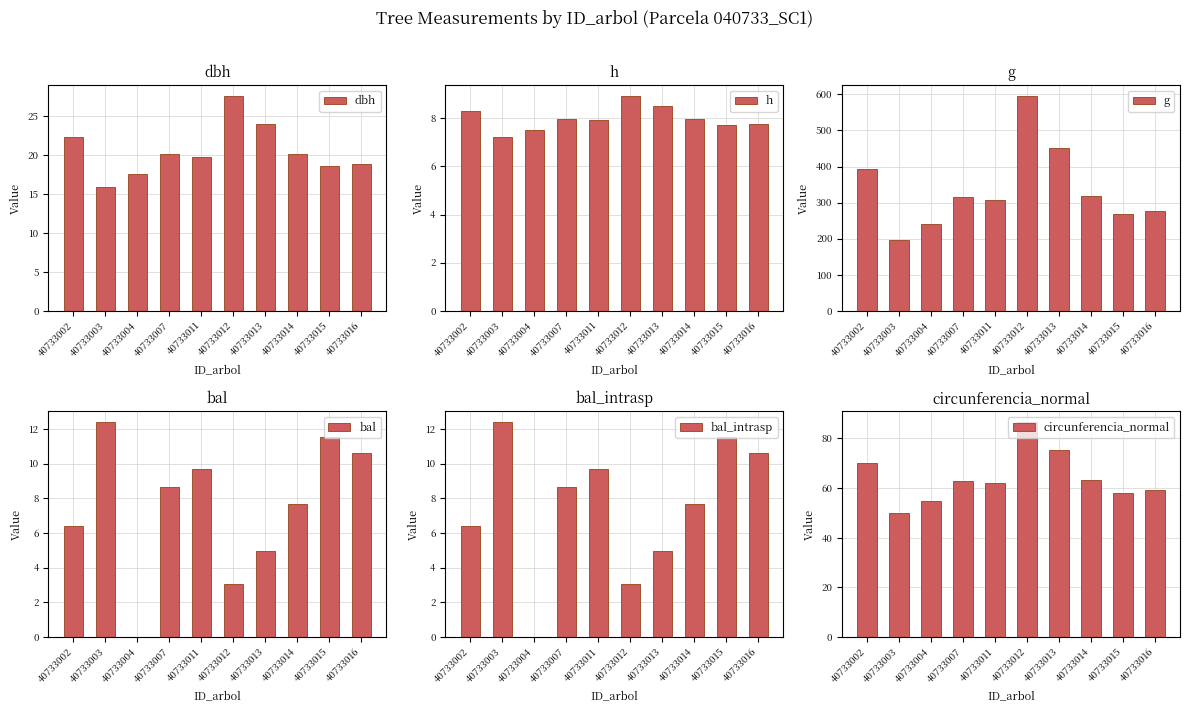

Reading right to left, extract all data points from this chart.

dbh: 40733016=18.8	40733015=18.5	40733014=20.1	40733013=24.0	40733012=27.5	40733011=19.8	40733007=20.1	40733004=17.5	40733003=15.8	40733002=22.3
h: 40733016=7.8	40733015=7.7	40733014=8.0	40733013=8.5	40733012=8.9	40733011=7.9	40733007=8.0	40733004=7.5	40733003=7.2	40733002=8.3
g: 40733016=277.3	40733015=269.7	40733014=318.4	40733013=452.4	40733012=595.6	40733011=306.2	40733007=316.2	40733004=240.1	40733003=197.2	40733002=391.9
bal: 40733016=10.6	40733015=11.5	40733014=7.6	40733013=5.0	40733012=3.1	40733011=9.7	40733007=8.7	40733004=0.0	40733003=12.4	40733002=6.4
bal_intrasp: 40733016=10.6	40733015=11.5	40733014=7.6	40733013=5.0	40733012=3.1	40733011=9.7	40733007=8.7	40733004=0.0	40733003=12.4	40733002=6.4
circunferencia_normal: 40733016=59.0	40733015=58.2	40733014=63.2	40733013=75.4	40733012=86.5	40733011=62.0	40733007=63.0	40733004=54.9	40733003=49.8	40733002=70.2